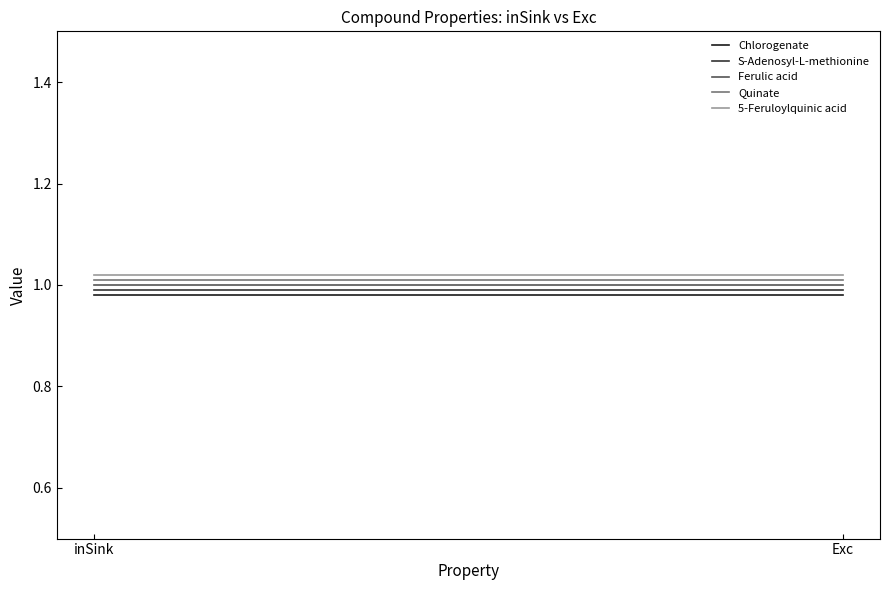

What is the total value across all series at inSink?

5.0